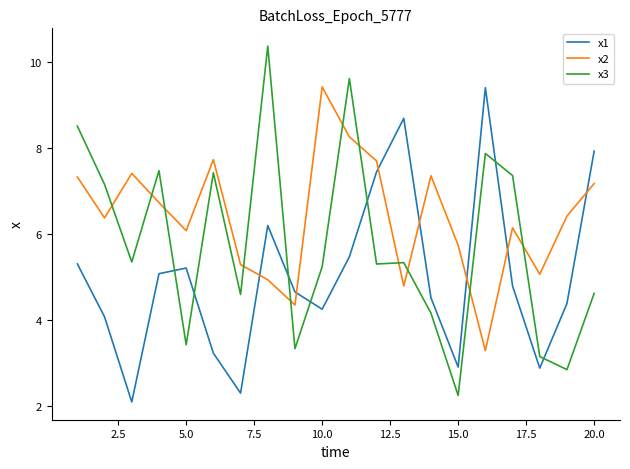

Which series has the largest range (max minus min)?

x3